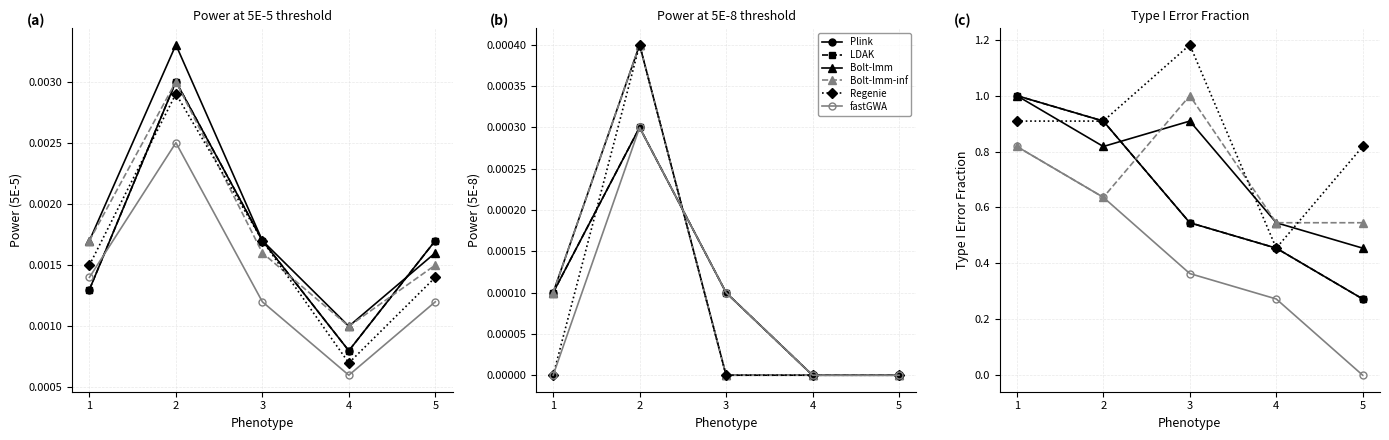

Which label corresponds to the smallest value in the chart?

5